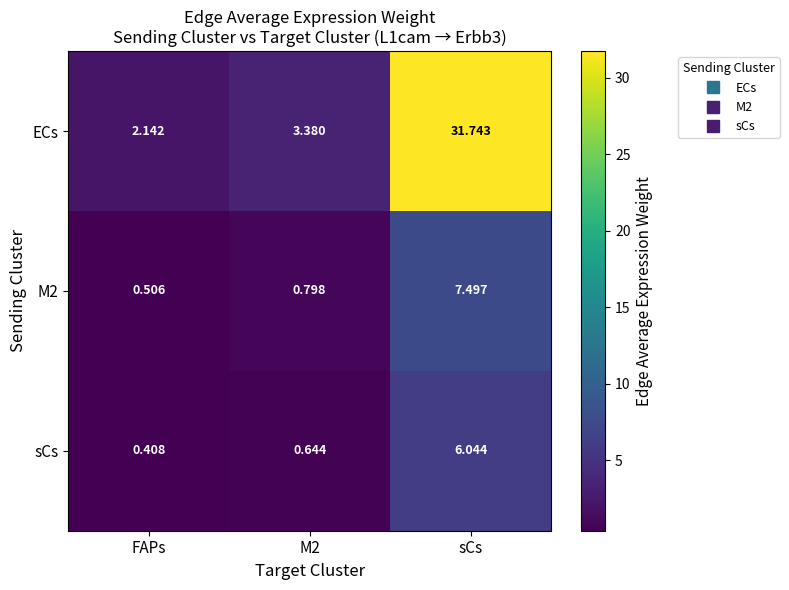

Which series changed the most between M2 and sCs?

ECs